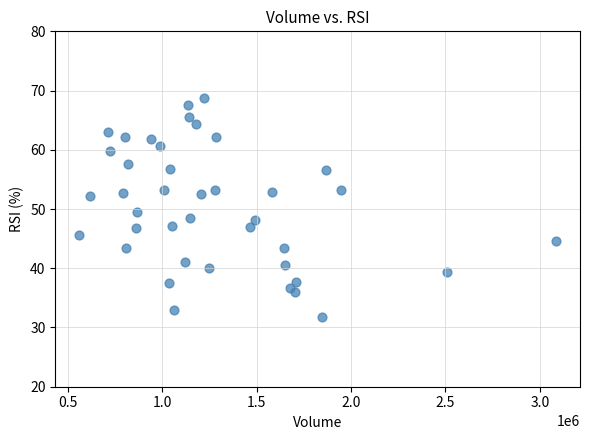

What is the range of Y values (max minus min)?

37.0